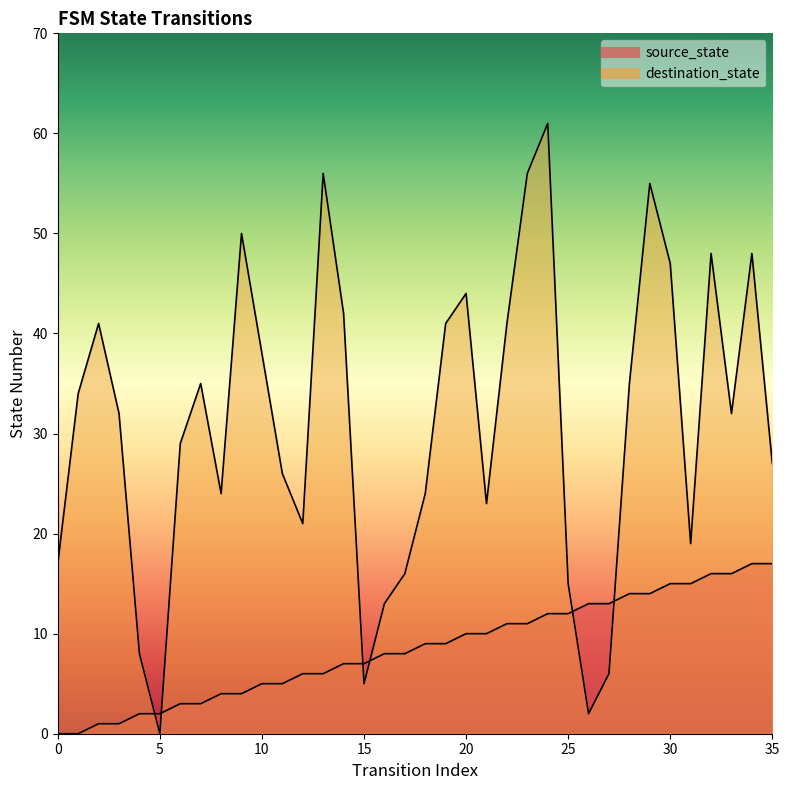

How many values in the destination_state series are below 32?

17